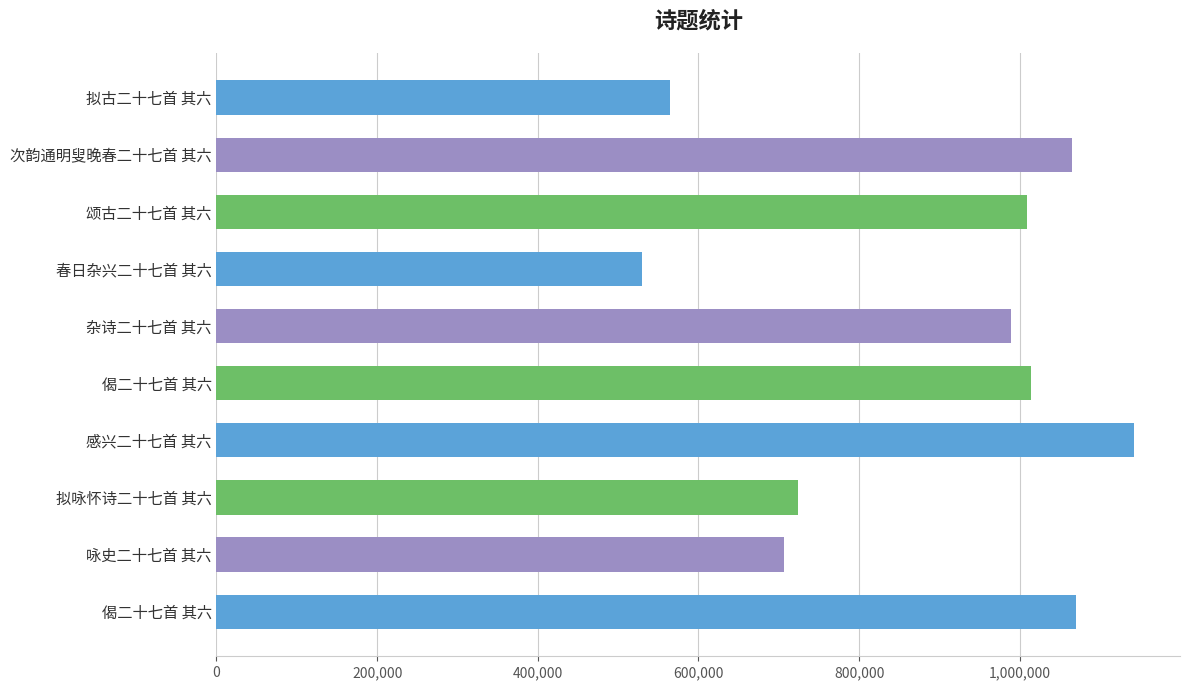

How many bars are there in total?

10